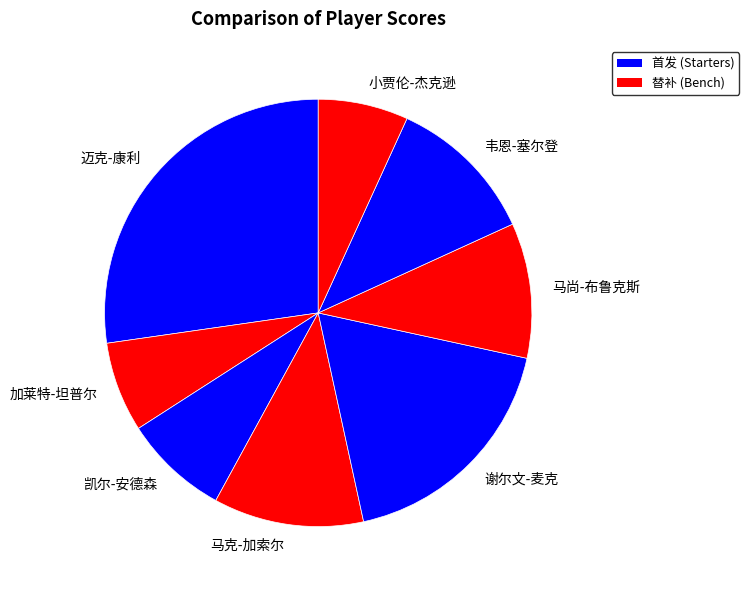

Combined, do 马尚-布鲁克斯 and 加莱特-坦普尔 account for over 50%?

No